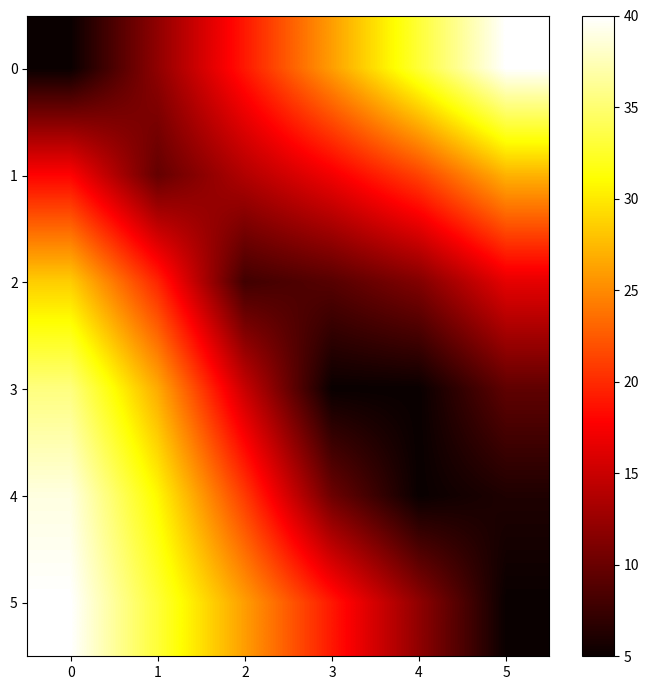

What is the minimum value shown in the chart?

5.0